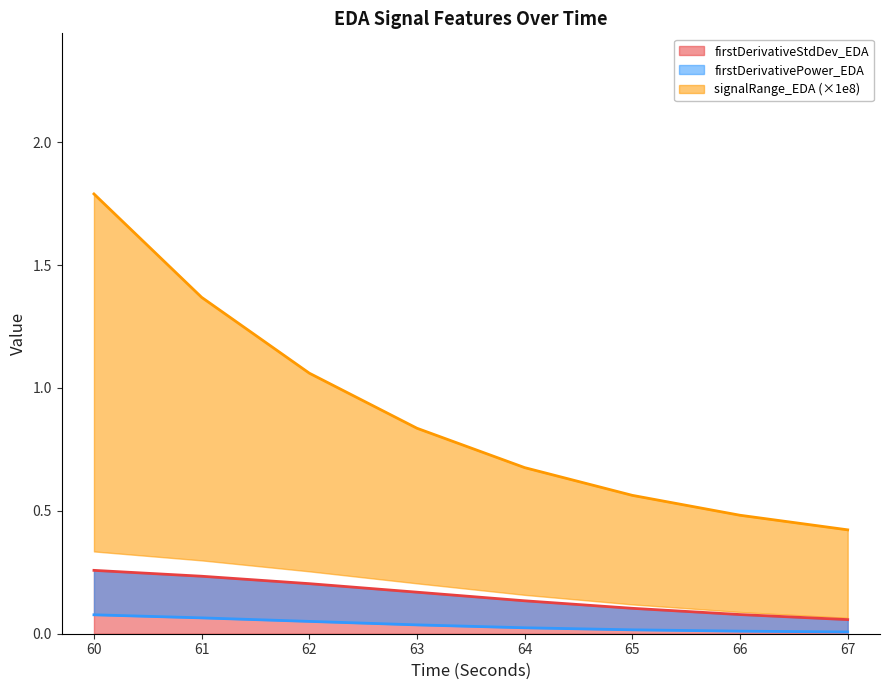

Rank the categories by firstDerivativeStdDev_EDA value from highest to lowest.

60, 61, 62, 63, 64, 65, 66, 67